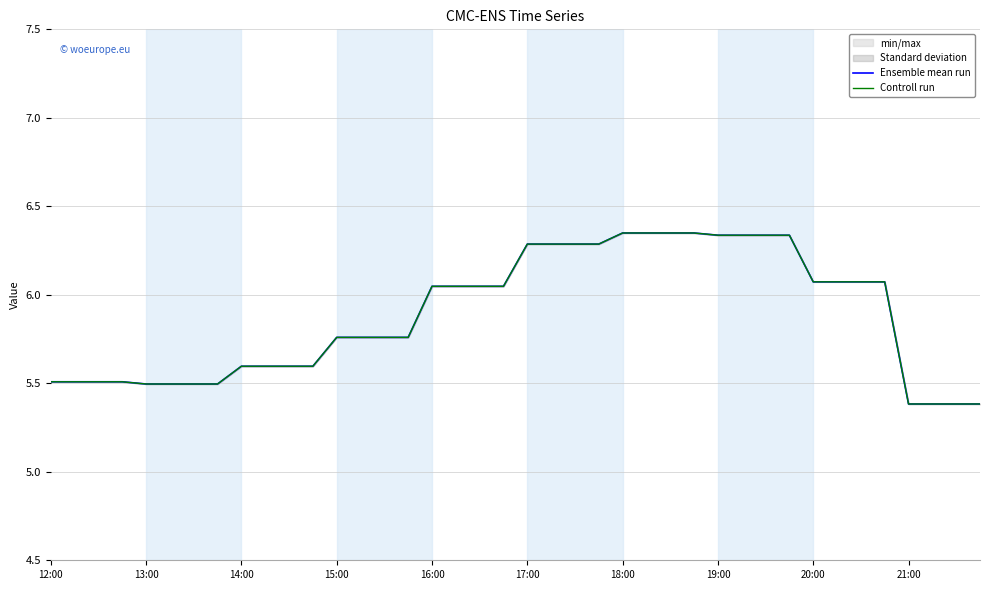

What is the label of the 30th point from the left?

29